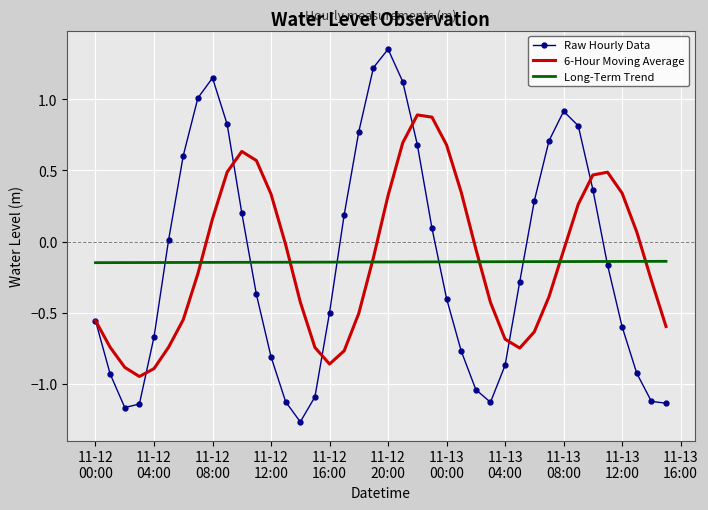

After their last crossing, which series has the higher values: 6-Hour Moving Average or Long-Term Trend?

Long-Term Trend